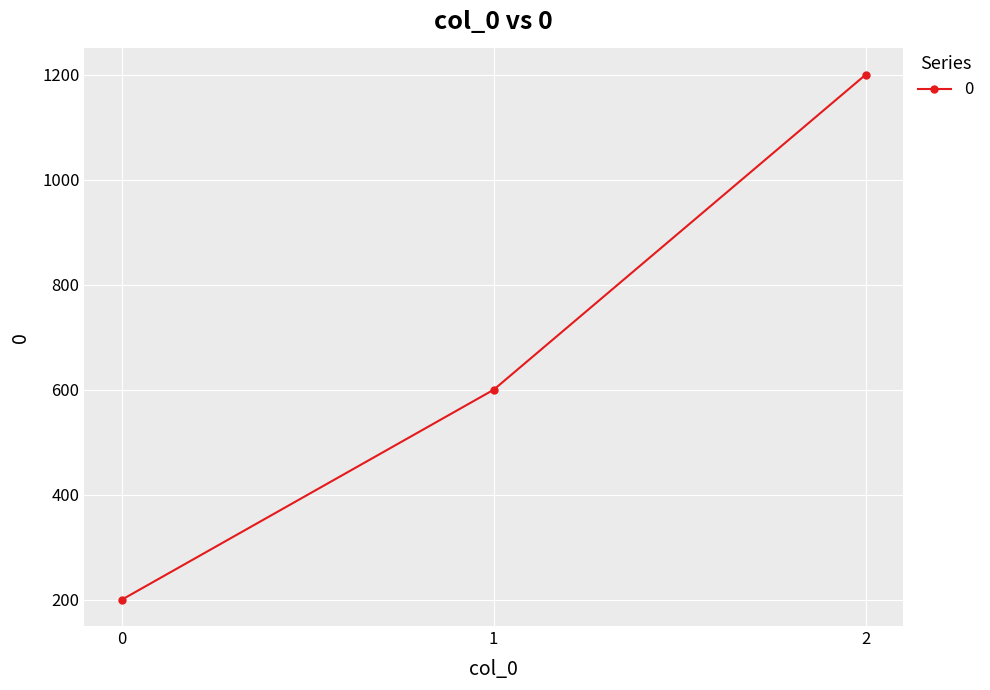

Reading right to left, list all the values displayed in this chart.

1200	600	200